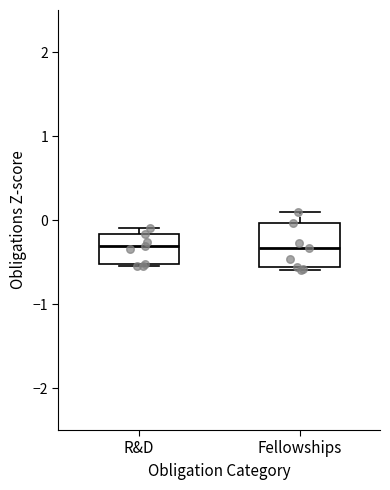

Comparing the boxes themselves (not the whiskers), which one is the tallest?

Fellowships